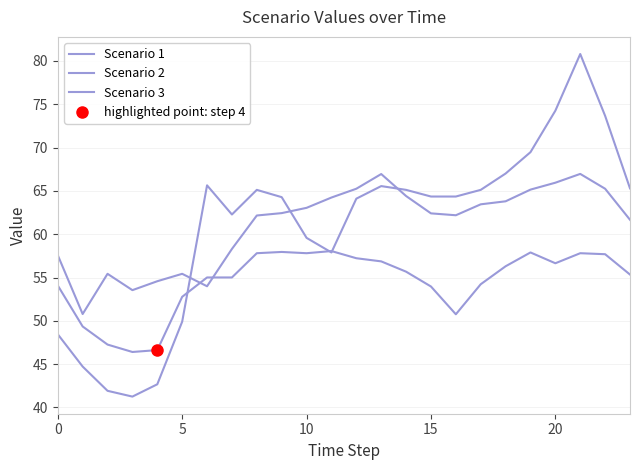

Reading right to left, transcribe all the data shown in this chart.

Scenario 1: 55.3	57.7	57.8	56.6	57.9	56.3	54.2	50.8	54.0	55.7	56.9	57.2	58.1	57.8	58.0	57.8	55.0	55.0	52.8	46.6	46.4	47.3	49.3	54.1
Scenario 2: 61.7	65.2	67.0	65.9	65.1	63.8	63.4	62.2	62.4	64.4	66.9	65.2	64.2	63.0	62.4	62.2	58.3	54.0	55.4	54.6	53.5	55.4	50.8	57.6
Scenario 3: 65.3	73.7	80.8	74.3	69.5	67.0	65.1	64.3	64.3	65.1	65.6	64.1	57.9	59.6	64.3	65.1	62.3	65.6	49.9	42.7	41.3	41.9	44.7	48.4